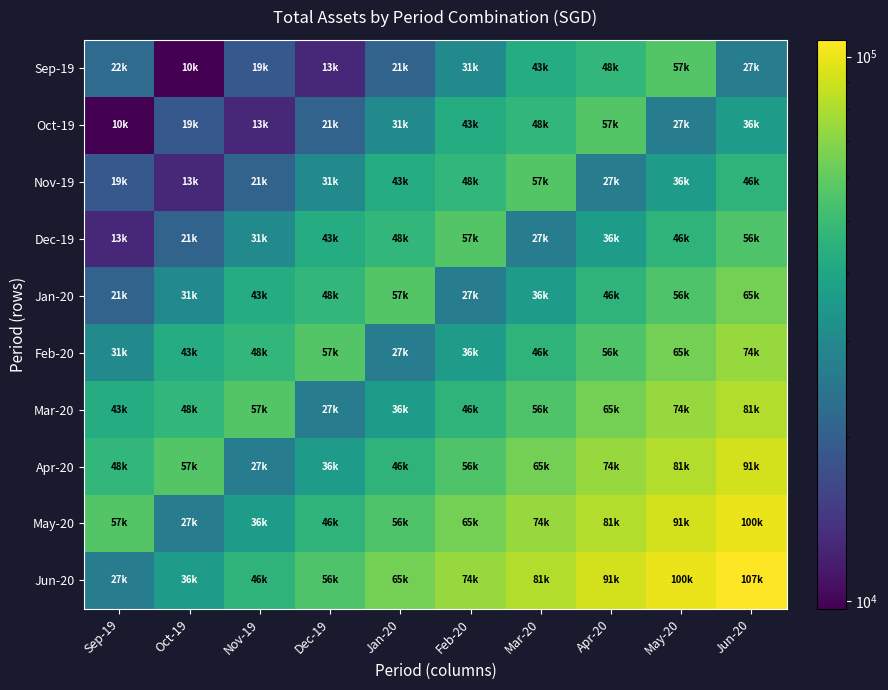

Reading left to right, transcribe all the data shown in this chart.

Sep-19: Sep-19=22455.0	Oct-19=9688.0	Nov-19=18839.0	Dec-19=12834.0	Jan-20=20901.3	Feb-20=30731.7	Mar-20=42933.0	Apr-20=47507.0	May-20=56637.6	Jun-20=26637.6
Oct-19: Sep-19=9688.0	Oct-19=18839.0	Nov-19=12834.0	Dec-19=20901.3	Jan-20=30731.7	Feb-20=42933.0	Mar-20=47507.0	Apr-20=56637.6	May-20=26637.6	Jun-20=36468.1
Nov-19: Sep-19=18839.0	Oct-19=12834.0	Nov-19=20901.3	Dec-19=30731.7	Jan-20=42933.0	Feb-20=47507.0	Mar-20=56637.6	Apr-20=26637.6	May-20=36468.1	Jun-20=46356.2
Dec-19: Sep-19=12834.0	Oct-19=20901.3	Nov-19=30731.7	Dec-19=42933.0	Jan-20=47507.0	Feb-20=56637.6	Mar-20=26637.6	Apr-20=36468.1	May-20=46356.2	Jun-20=55598.8
Jan-20: Sep-19=20901.3	Oct-19=30731.7	Nov-19=42933.0	Dec-19=47507.0	Jan-20=56637.6	Feb-20=26637.6	Mar-20=36468.1	Apr-20=46356.2	May-20=55598.8	Jun-20=64676.6
Feb-20: Sep-19=30731.7	Oct-19=42933.0	Nov-19=47507.0	Dec-19=56637.6	Jan-20=26637.6	Feb-20=36468.1	Mar-20=46356.2	Apr-20=55598.8	May-20=64676.6	Jun-20=73967.5
Mar-20: Sep-19=42933.0	Oct-19=47507.0	Nov-19=56637.6	Dec-19=26637.6	Jan-20=36468.1	Feb-20=46356.2	Mar-20=55598.8	Apr-20=64676.6	May-20=73967.5	Jun-20=81451.4
Apr-20: Sep-19=47507.0	Oct-19=56637.6	Nov-19=26637.6	Dec-19=36468.1	Jan-20=46356.2	Feb-20=55598.8	Mar-20=64676.6	Apr-20=73967.5	May-20=81451.4	Jun-20=91249.8
May-20: Sep-19=56637.6	Oct-19=26637.6	Nov-19=36468.1	Dec-19=46356.2	Jan-20=55598.8	Feb-20=64676.6	Mar-20=73967.5	Apr-20=81451.4	May-20=91249.8	Jun-20=100085.2
Jun-20: Sep-19=26637.6	Oct-19=36468.1	Nov-19=46356.2	Dec-19=55598.8	Jan-20=64676.6	Feb-20=73967.5	Mar-20=81451.4	Apr-20=91249.8	May-20=100085.2	Jun-20=107336.4